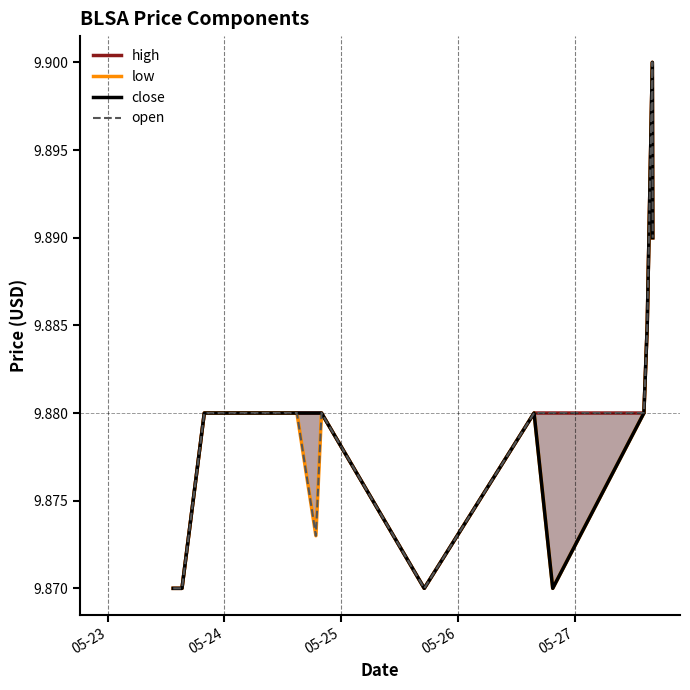

True or false: close and open intersect in this chart.

False